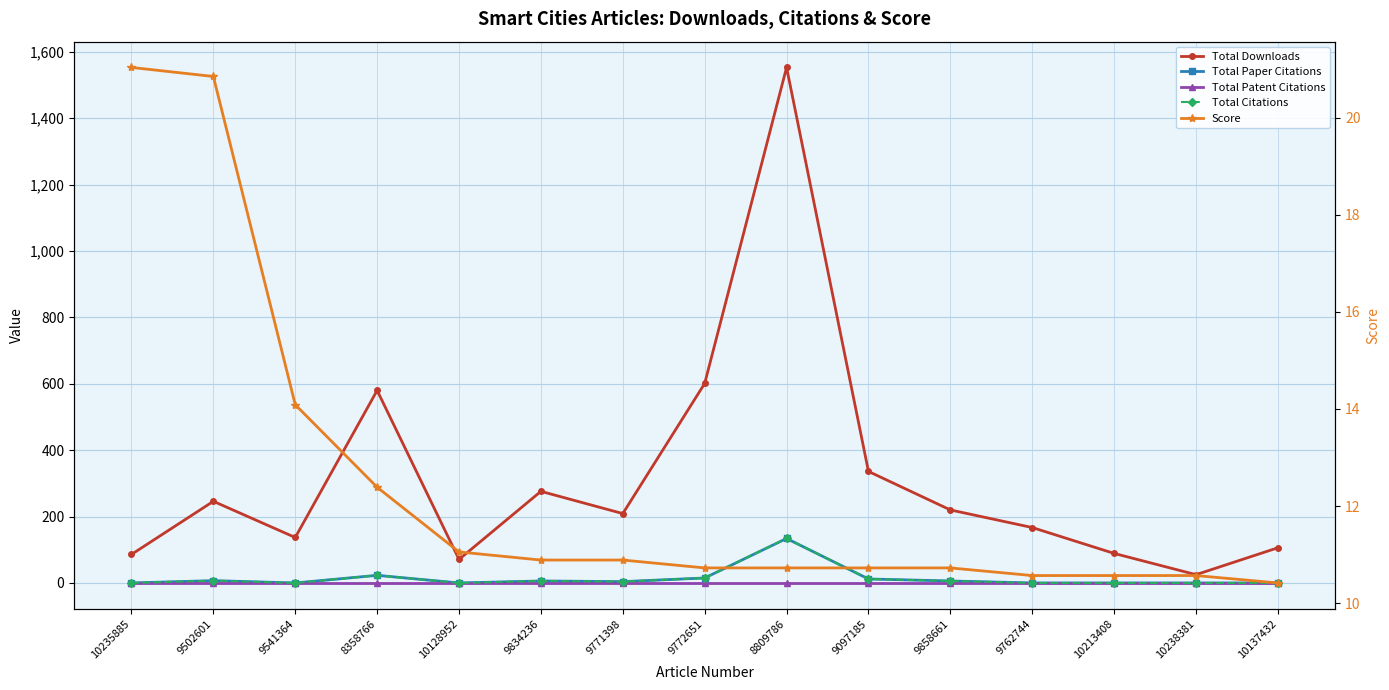

Between 9771398 and 9772651, which series saw the biggest shift?

Total Downloads